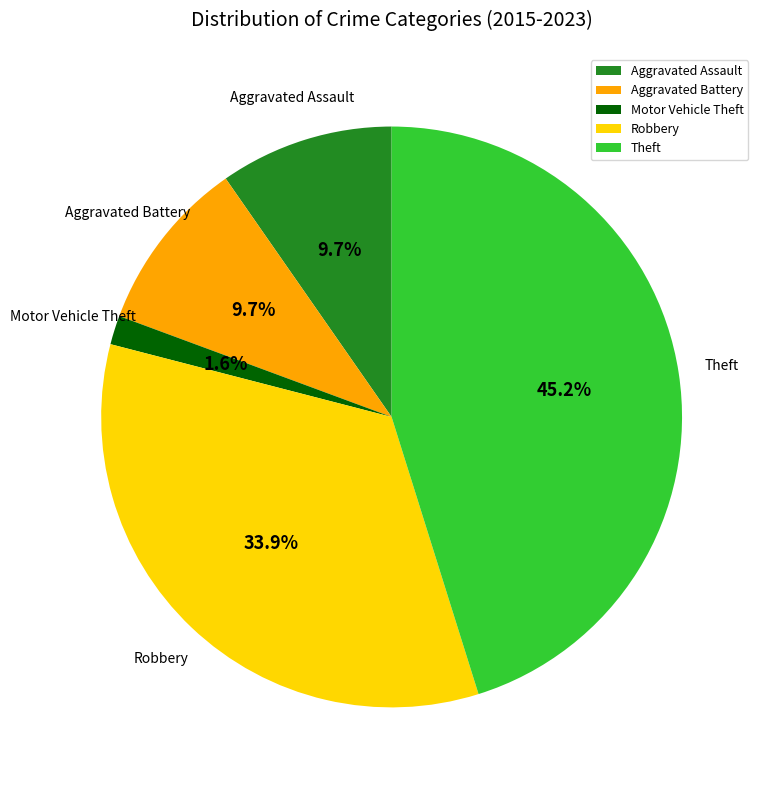

Which has a higher value, Motor Vehicle Theft or Robbery?

Robbery